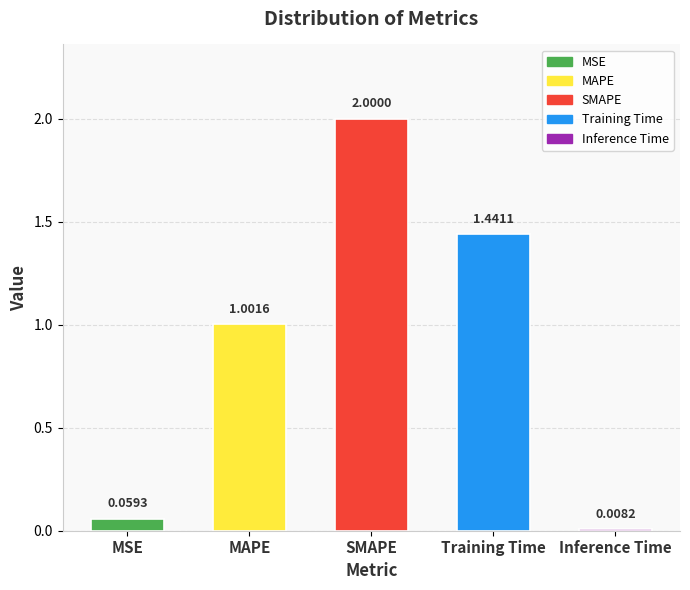

How many data points are less than 1?

2